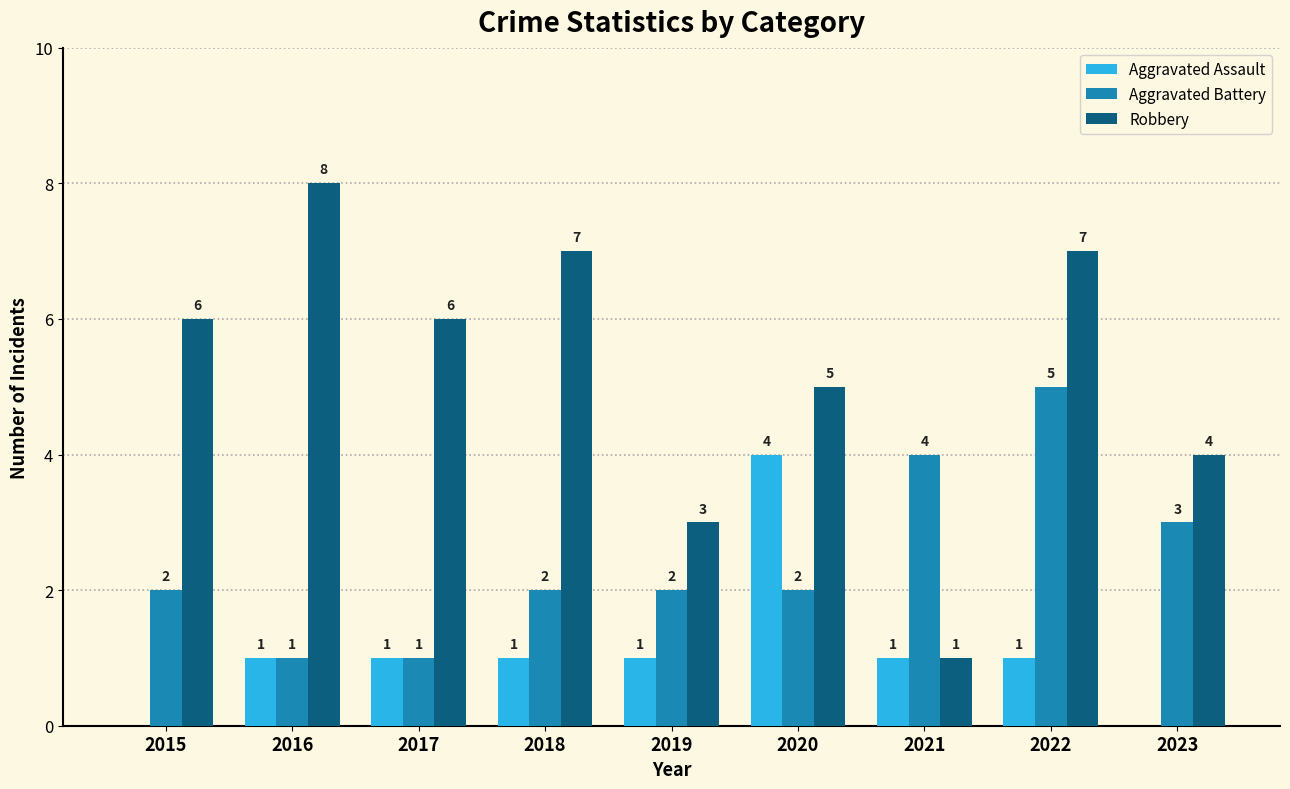

The value of Robbery at 2015 is 2. True or false?

False